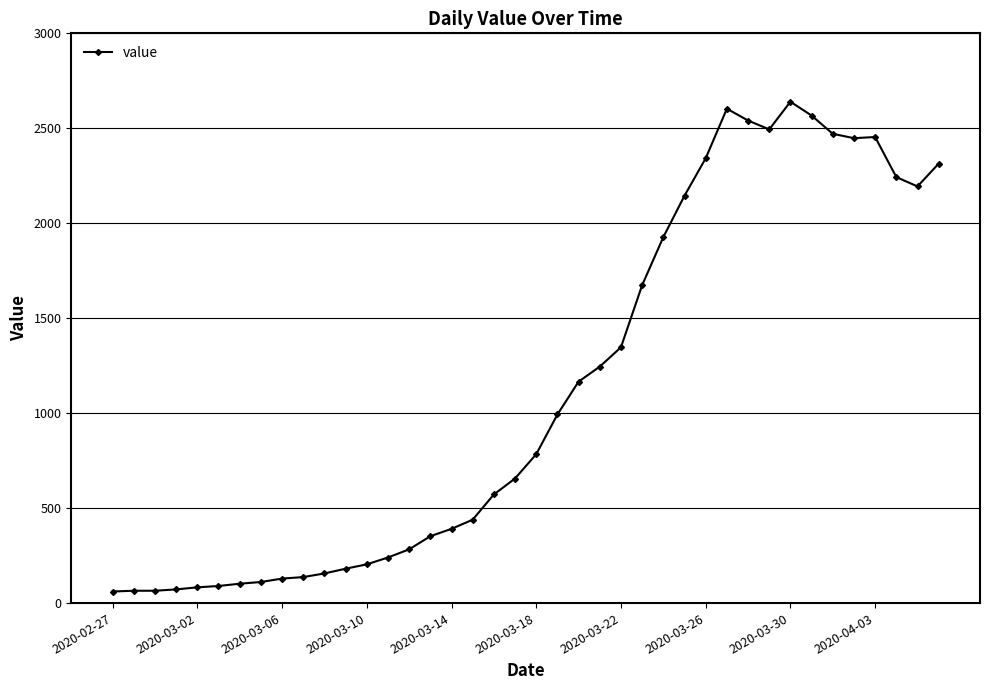

What is the minimum value shown in the chart?

61